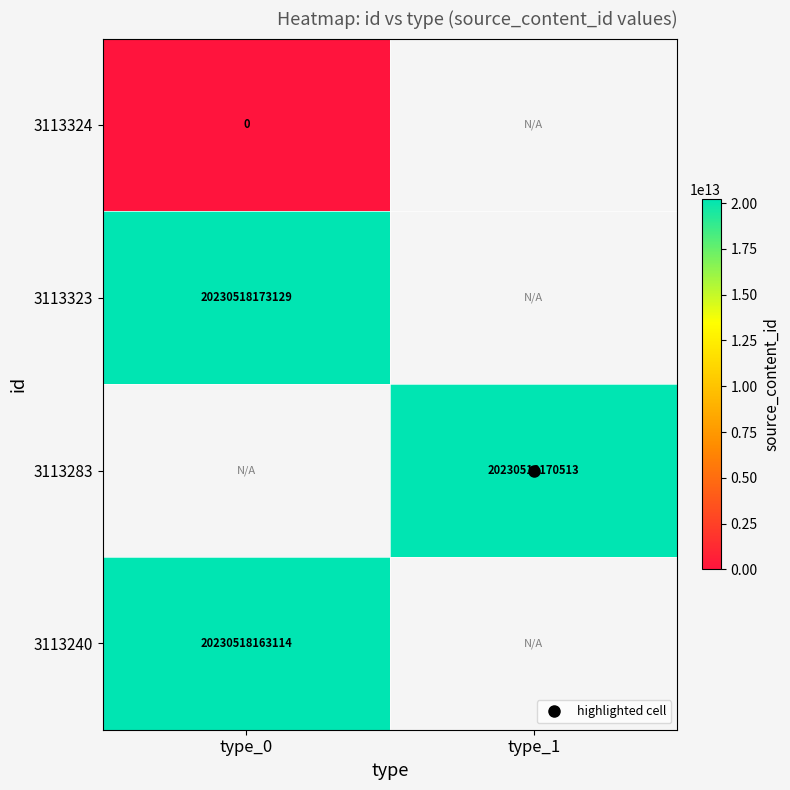

Is the value of 3113240 at type_1 greater than the value of 3113324 at type_0?

No